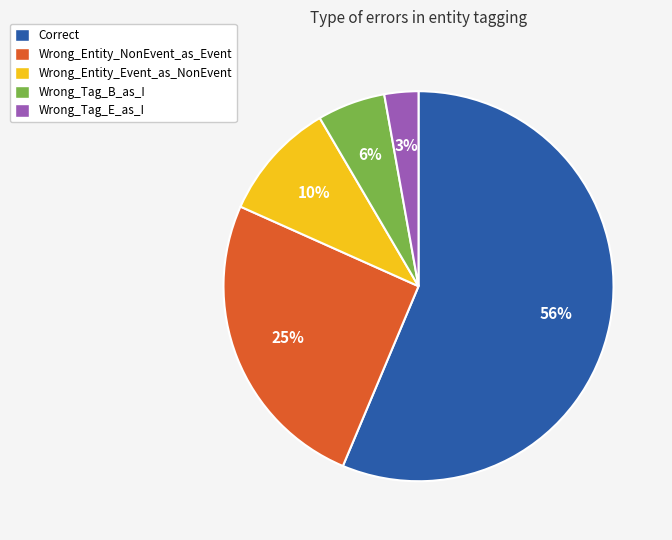

Does any single category account for the majority?

Yes